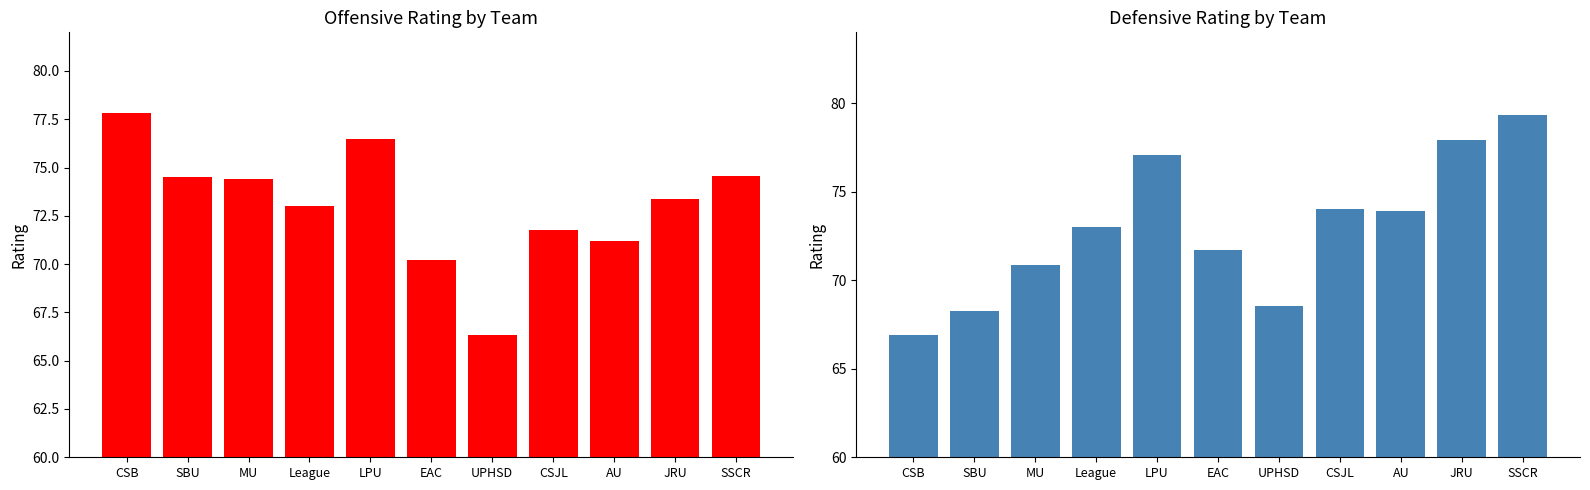

What is the value of the DEF bar at the 8th from the left?

74.0